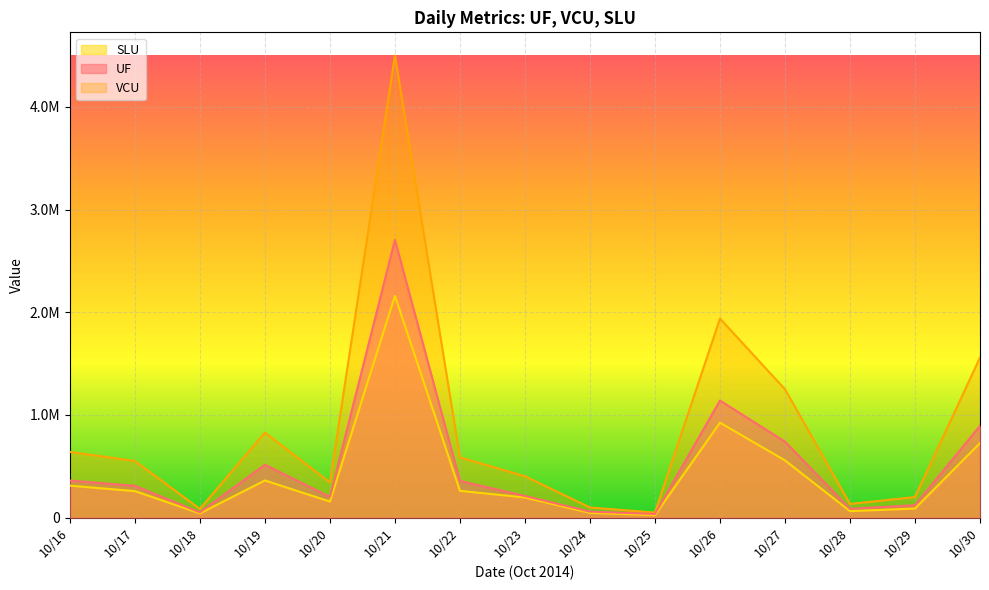

How many series are shown in this chart?

3